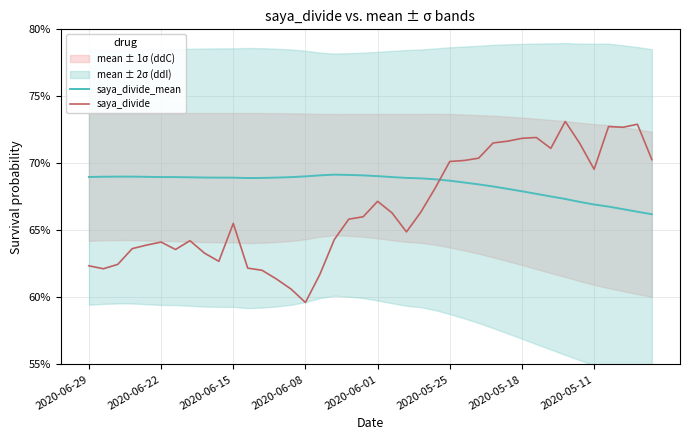

True or false: saya_divide has a value of 0.7 at 2020-05-11.

True